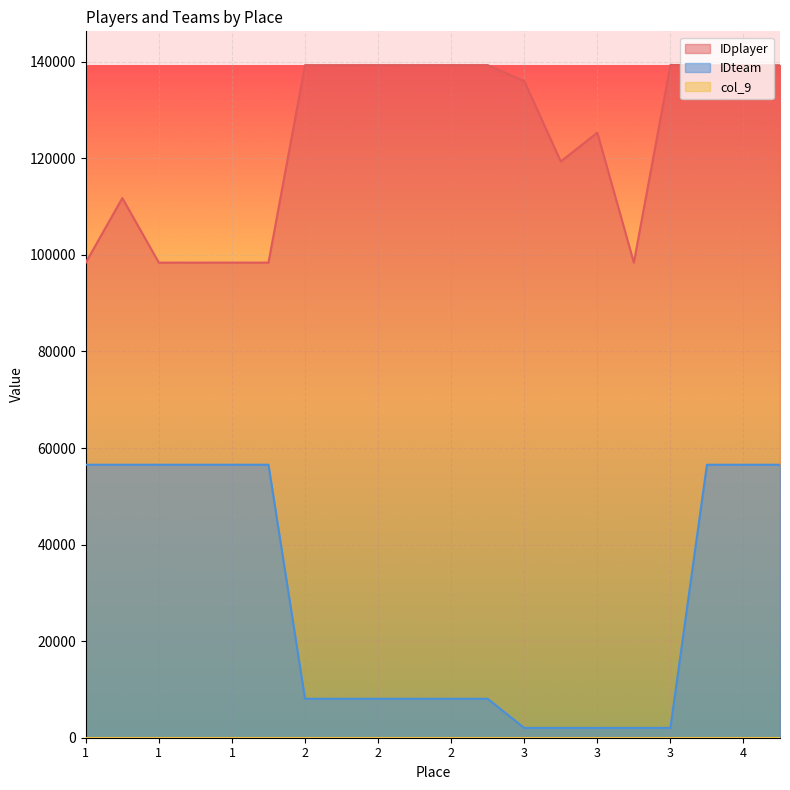

List the series in order of their peak value, lowest first.

IDteam, IDplayer